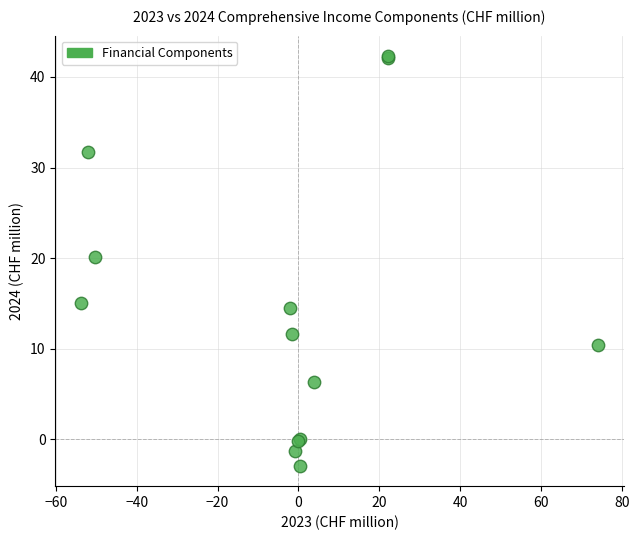

What Y value in the scatter plot is closest to 19?

20.1